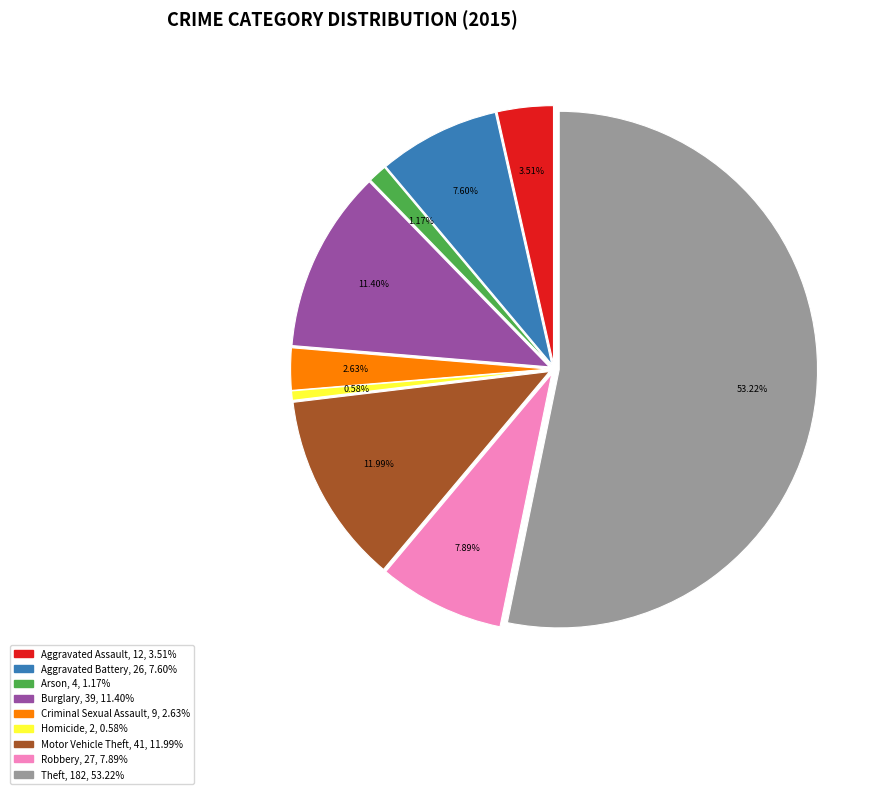

The Theft slice represents 65% of the pie. True or false?

False